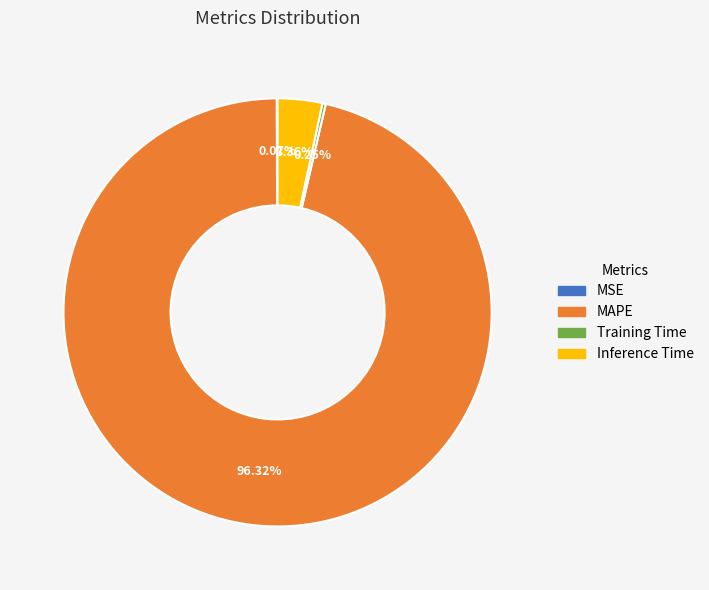

Which category has the biggest portion of the pie?

MAPE